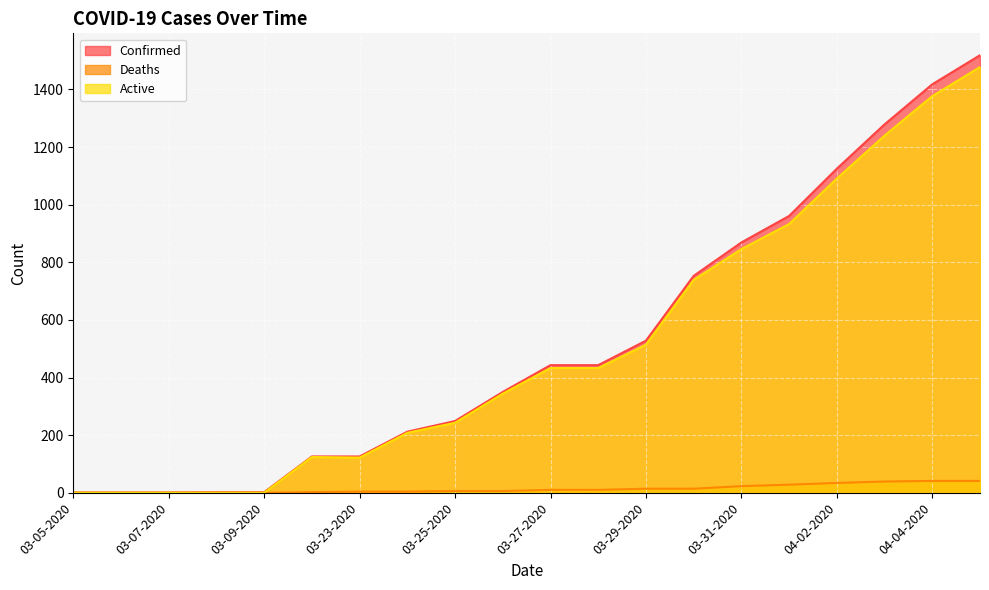

What is the total value across all series at 04-01-2020?

1922